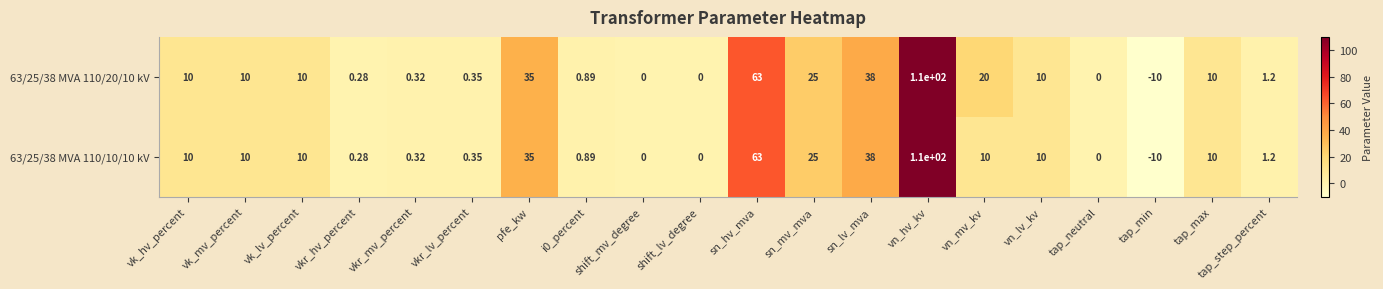

Which category has the highest value across all series?

vn_hv_kv